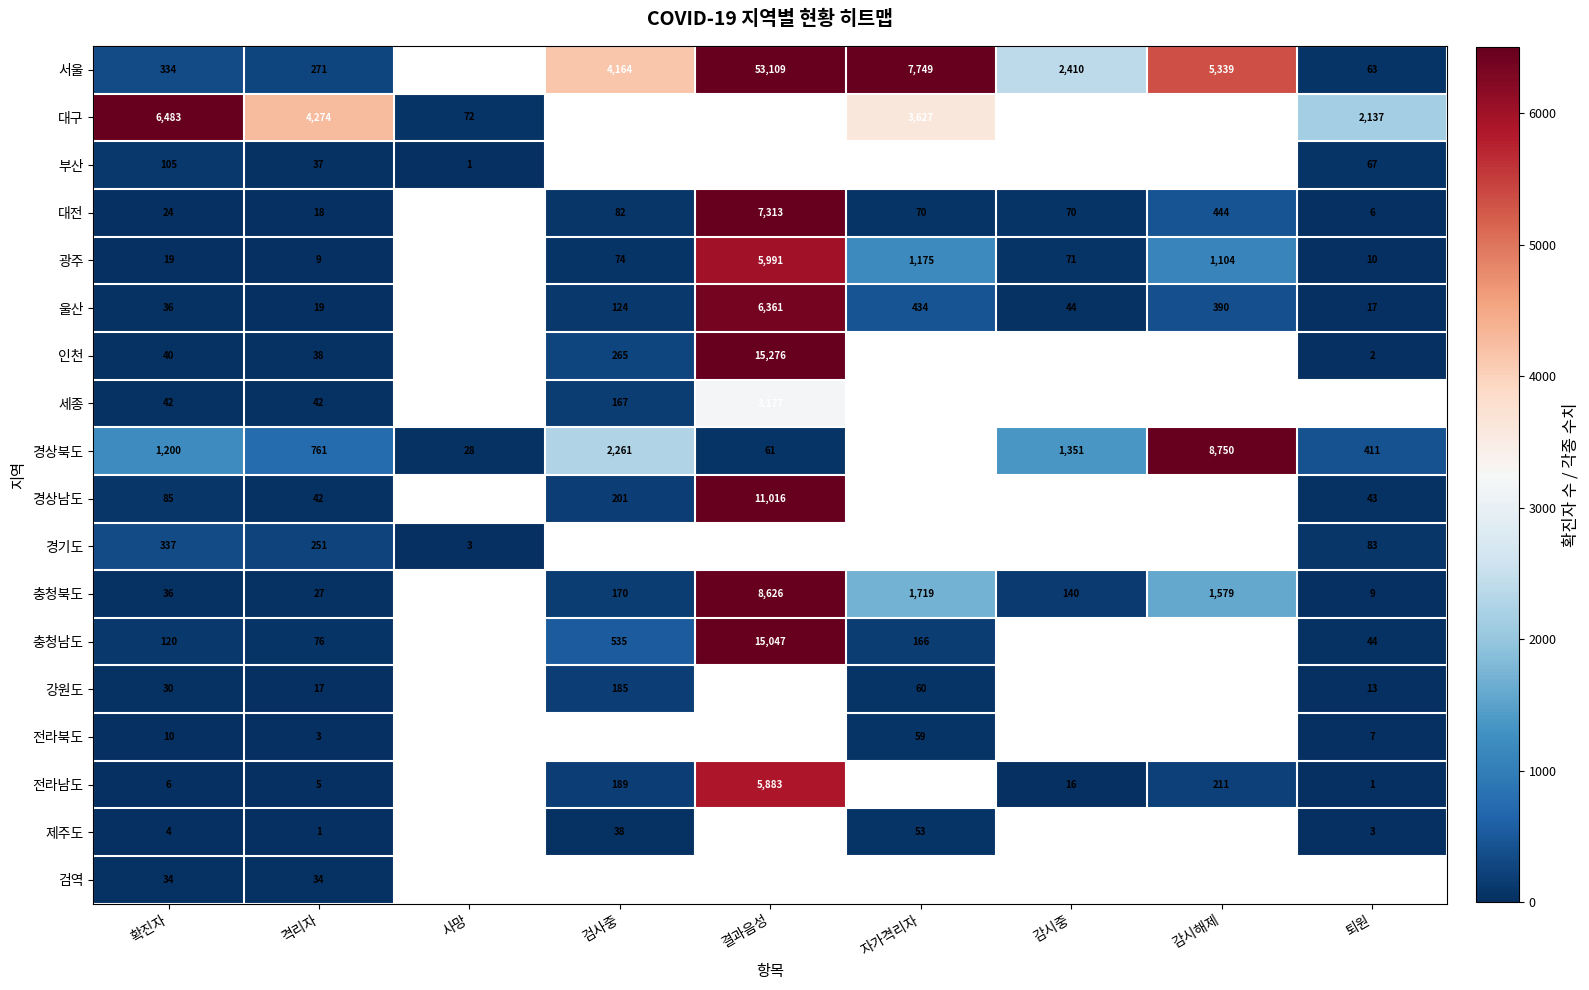

What is the difference between the 경상북도 values at 결과음성 and 퇴원?

350